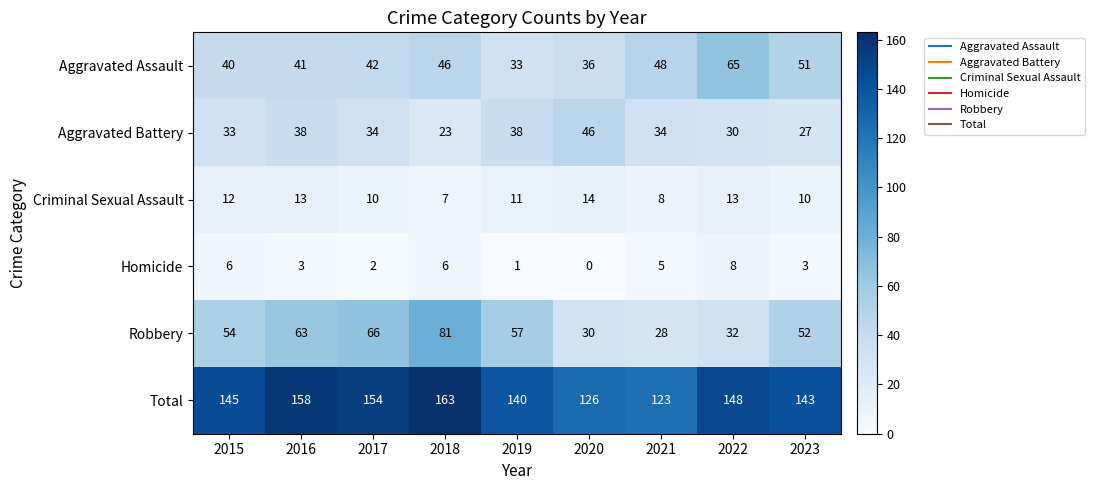

What is the spread (max minus min) of values at 2018?

157